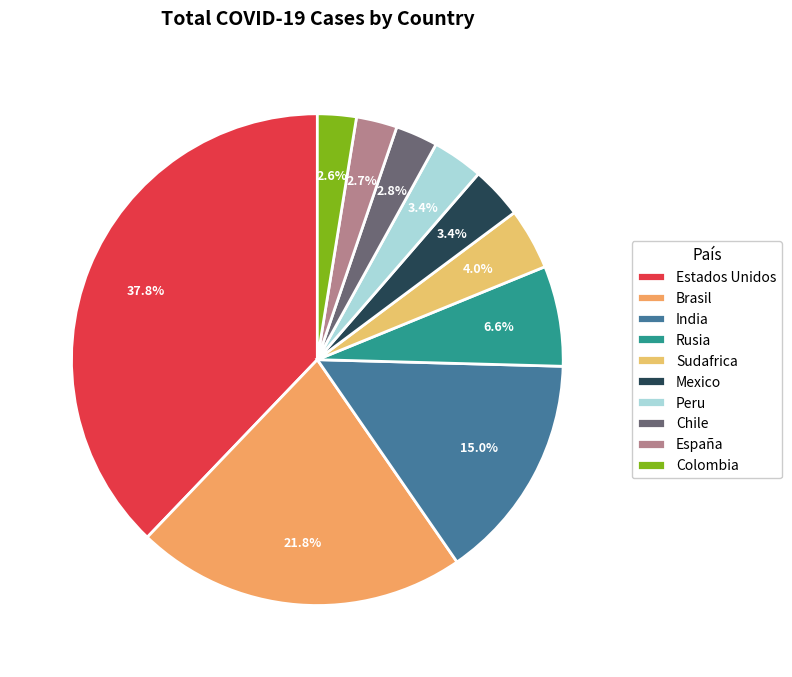

Rank the categories by value from highest to lowest.

Estados Unidos, Brasil, India, Rusia, Sudafrica, Mexico, Peru, Chile, España, Colombia